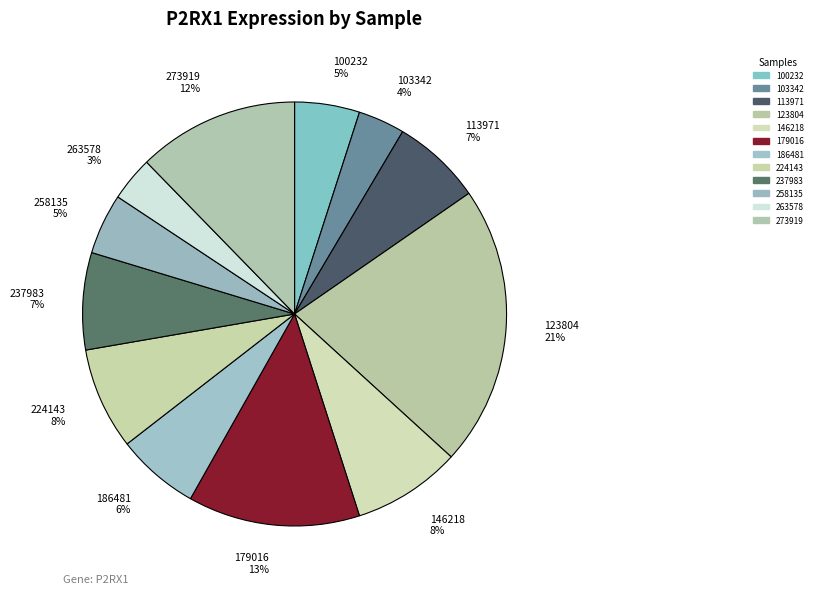

To the nearest percent, what percentage of the pie is 258135?

5%